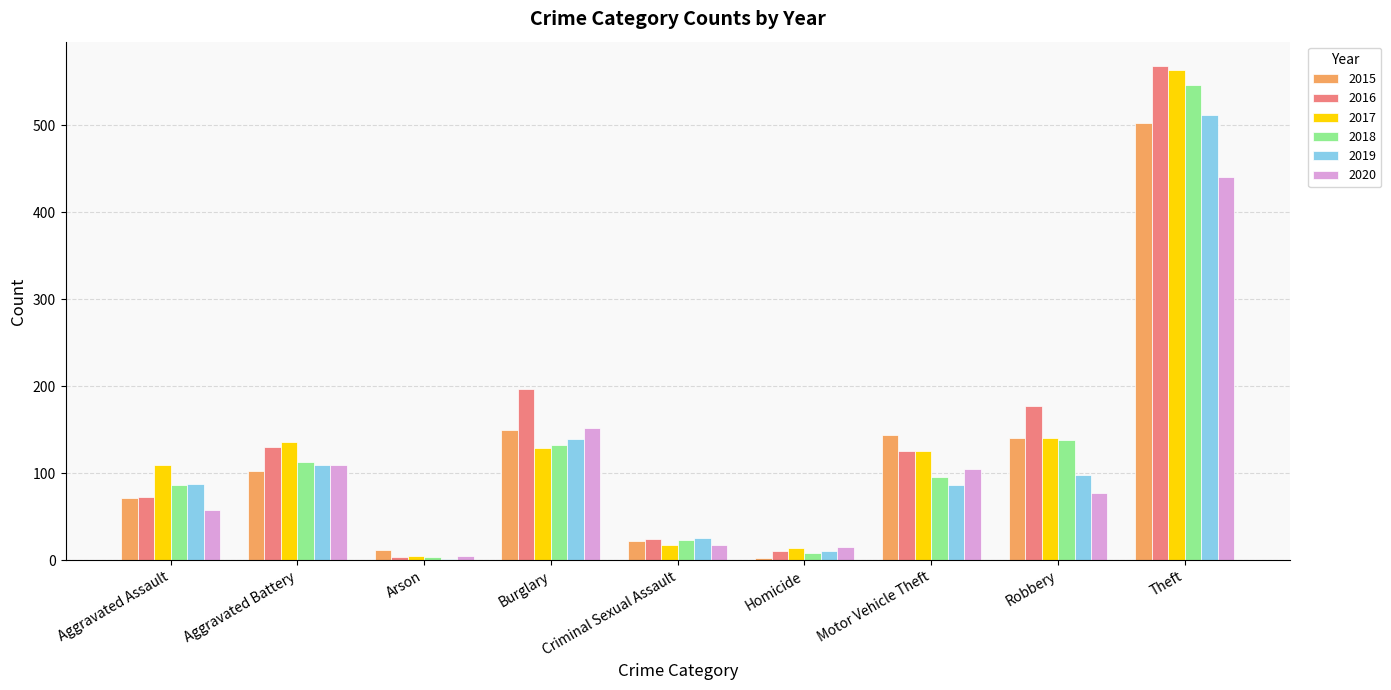

What is the total value across all series at Robbery?

770